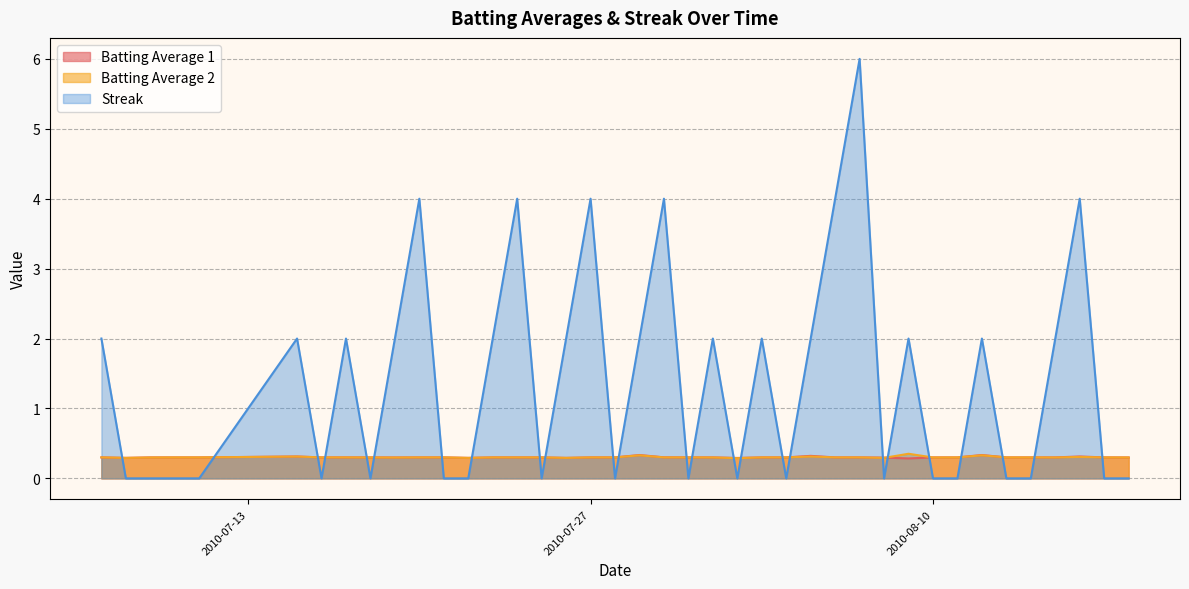

Reading right to left, extract all data points from this chart.

Batting Average 1: 2010-08-18=0.3	2010-08-17=0.3	2010-08-16=0.3	2010-08-15=0.3	2010-08-14=0.3	2010-08-13=0.3	2010-08-12=0.3	2010-08-11=0.3	2010-08-10=0.3	2010-08-09=0.3	2010-08-08=0.3	2010-08-07=0.3	2010-08-06=0.3	2010-08-05=0.3	2010-08-04=0.3	2010-08-03=0.3	2010-08-02=0.3	2010-08-01=0.3	2010-07-31=0.3	2010-07-30=0.3	2010-07-29=0.3	2010-07-28=0.3	2010-07-27=0.3	2010-07-26=0.3	2010-07-25=0.3	2010-07-24=0.3	2010-07-23=0.3	2010-07-22=0.3	2010-07-21=0.3	2010-07-20=0.3	2010-07-19=0.3	2010-07-18=0.3	2010-07-17=0.3	2010-07-16=0.3	2010-07-15=0.3	2010-07-11=0.3	2010-07-10=0.3	2010-07-09=0.3	2010-07-08=0.3	2010-07-07=0.3
Batting Average 2: 2010-08-18=0.3	2010-08-17=0.3	2010-08-16=0.3	2010-08-15=0.3	2010-08-14=0.3	2010-08-13=0.3	2010-08-12=0.3	2010-08-11=0.3	2010-08-10=0.3	2010-08-09=0.4	2010-08-08=0.3	2010-08-07=0.3	2010-08-06=0.3	2010-08-05=0.3	2010-08-04=0.3	2010-08-03=0.3	2010-08-02=0.3	2010-08-01=0.3	2010-07-31=0.3	2010-07-30=0.3	2010-07-29=0.3	2010-07-28=0.3	2010-07-27=0.3	2010-07-26=0.3	2010-07-25=0.3	2010-07-24=0.3	2010-07-23=0.3	2010-07-22=0.3	2010-07-21=0.3	2010-07-20=0.3	2010-07-19=0.3	2010-07-18=0.3	2010-07-17=0.3	2010-07-16=0.3	2010-07-15=0.3	2010-07-11=0.3	2010-07-10=0.3	2010-07-09=0.3	2010-07-08=0.3	2010-07-07=0.3
Streak: 2010-08-18=0.0	2010-08-17=0.0	2010-08-16=4.0	2010-08-15=2.0	2010-08-14=0.0	2010-08-13=0.0	2010-08-12=2.0	2010-08-11=0.0	2010-08-10=0.0	2010-08-09=2.0	2010-08-08=0.0	2010-08-07=6.0	2010-08-06=4.0	2010-08-05=2.0	2010-08-04=0.0	2010-08-03=2.0	2010-08-02=0.0	2010-08-01=2.0	2010-07-31=0.0	2010-07-30=4.0	2010-07-29=2.0	2010-07-28=0.0	2010-07-27=4.0	2010-07-26=2.0	2010-07-25=0.0	2010-07-24=4.0	2010-07-23=2.0	2010-07-22=0.0	2010-07-21=0.0	2010-07-20=4.0	2010-07-19=2.0	2010-07-18=0.0	2010-07-17=2.0	2010-07-16=0.0	2010-07-15=2.0	2010-07-11=0.0	2010-07-10=0.0	2010-07-09=0.0	2010-07-08=0.0	2010-07-07=2.0